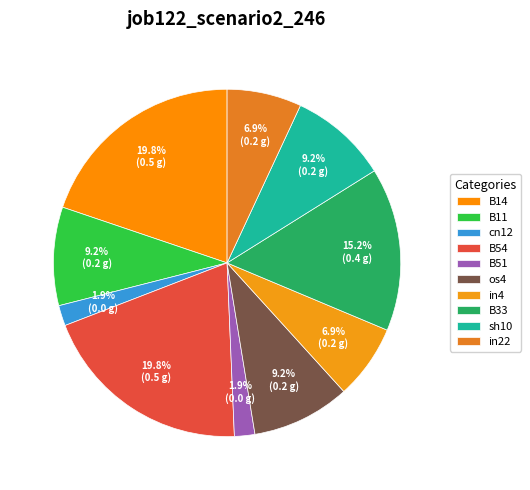

Count the number of slices in the pie.

10